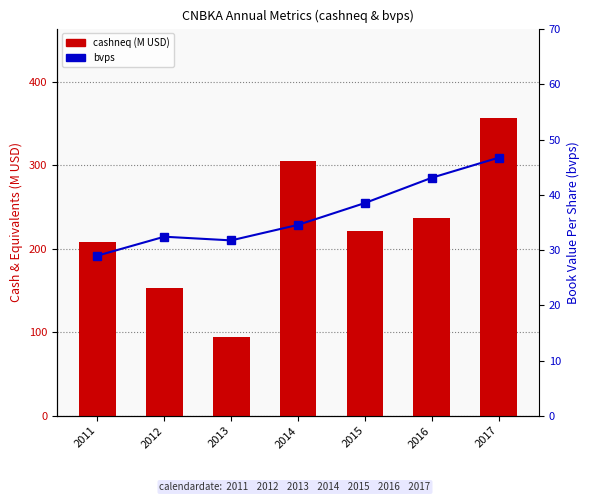

What is the lowest value of the bvps series?

29.0